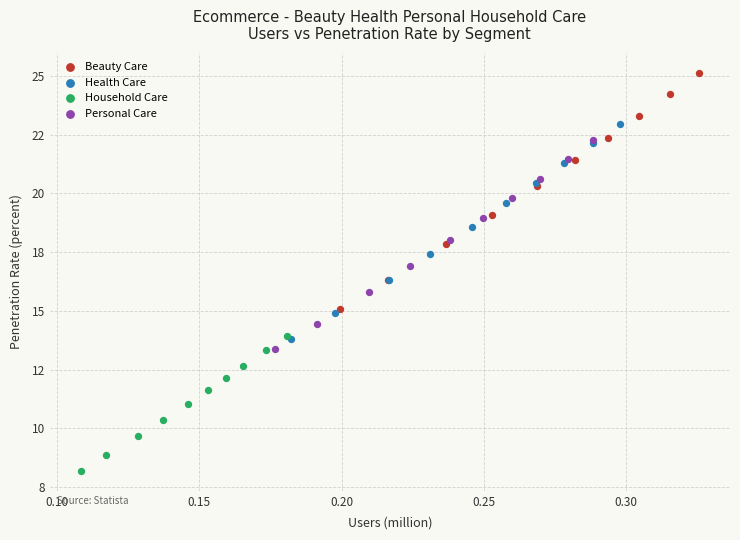

Which series has the widest spread of Y values?

Beauty Care